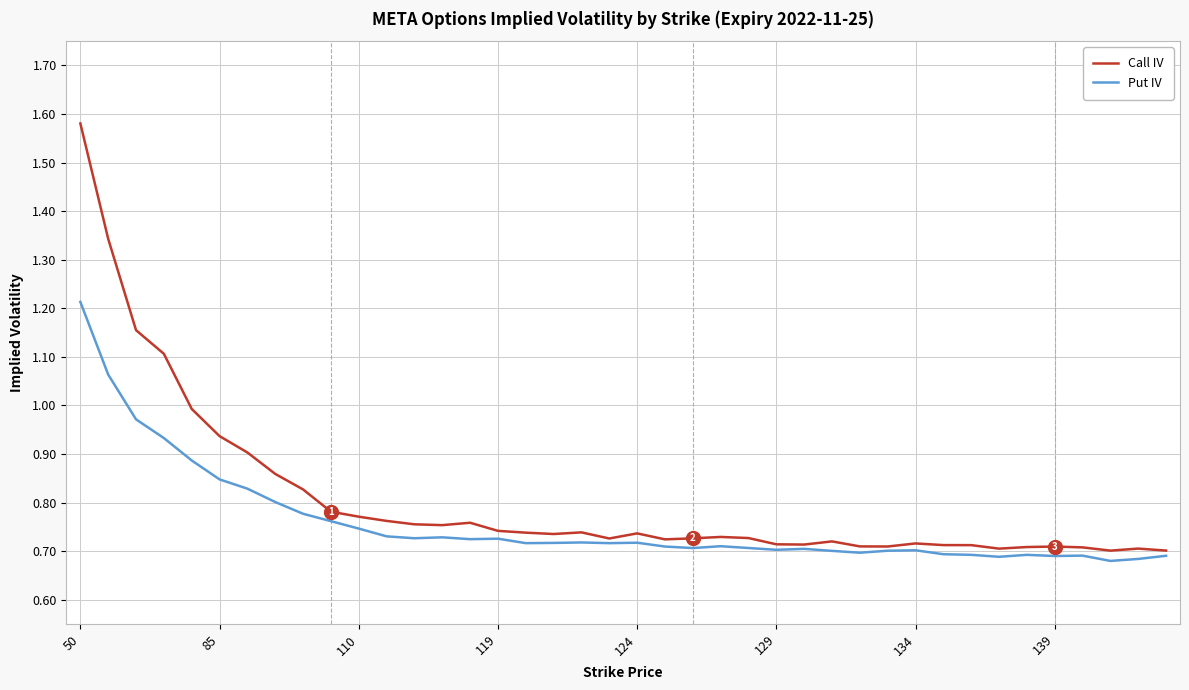

Which series has the largest range (max minus min)?

Call IV